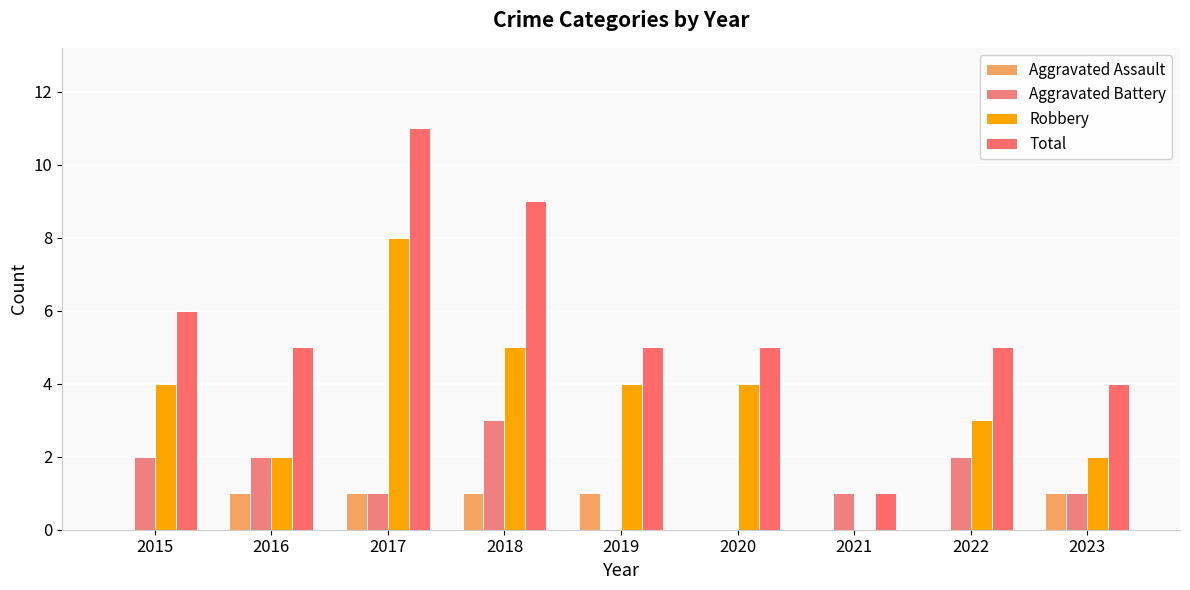

What are all the series names shown in the legend?

Aggravated Assault, Aggravated Battery, Robbery, Total